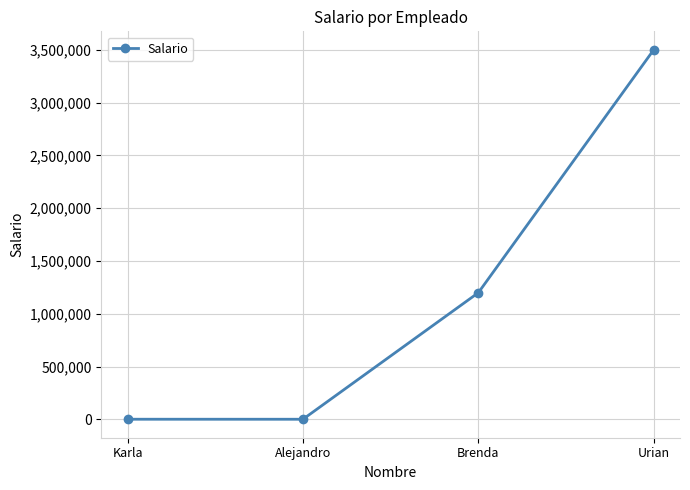

What is the greatest value displayed?

3500000